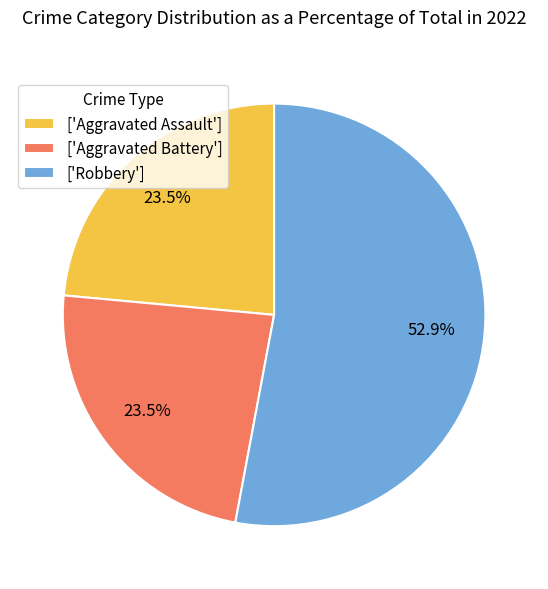

Approximately how many times larger is the value at ['Aggravated Battery'] compared to ['Aggravated Assault']?

1.0